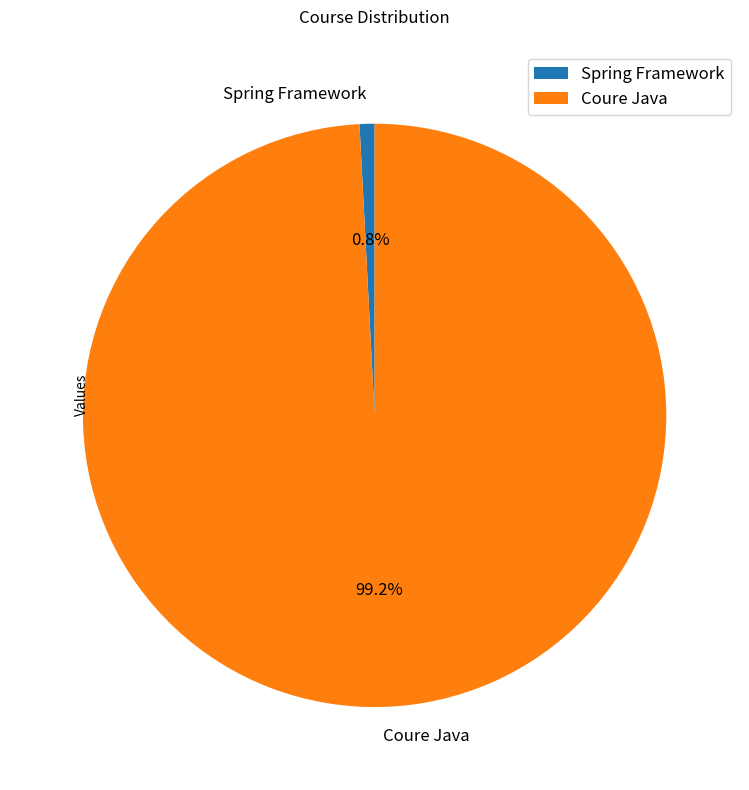

Combined, what portion of the pie is Coure Java and Spring Framework?

100.0%